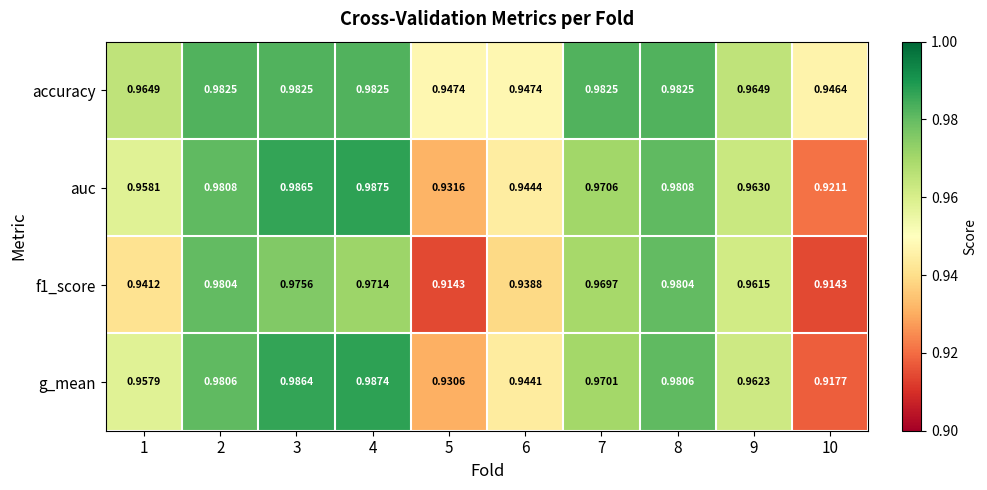

Is the value of f1_score at 8 greater than the value of g_mean at 2?

No